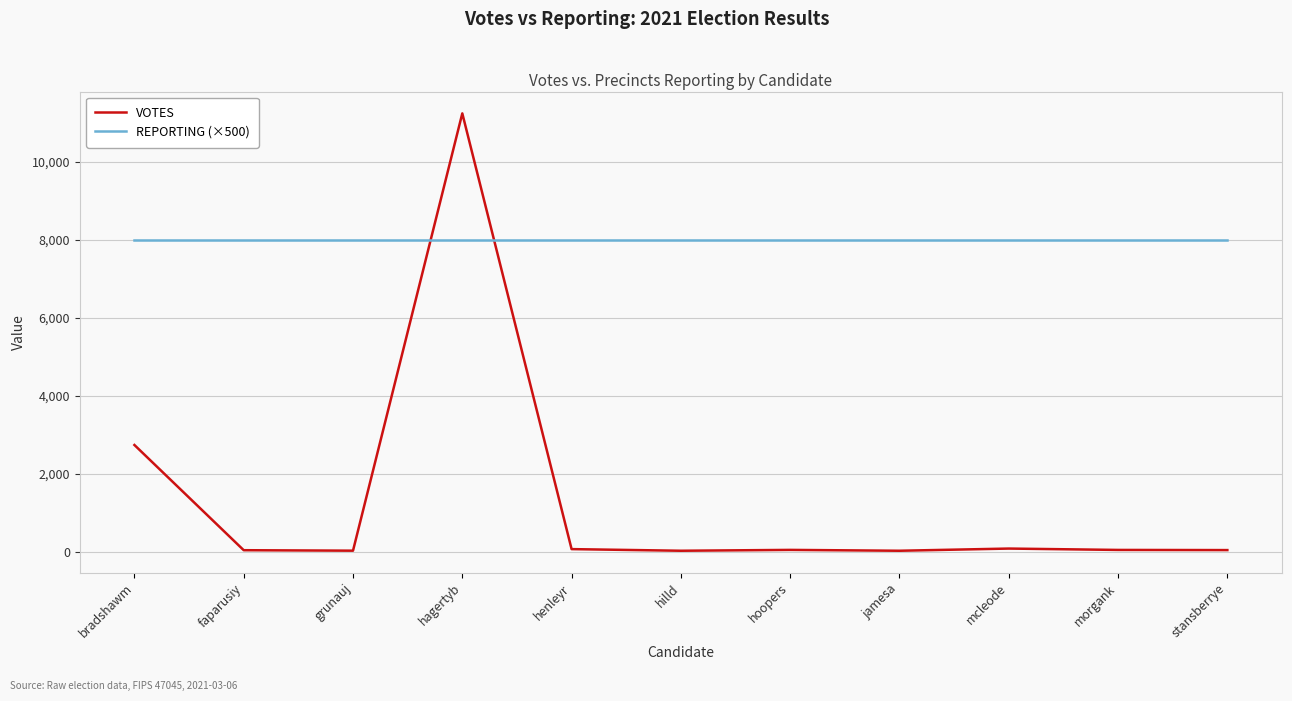

What is the smallest value displayed?

22